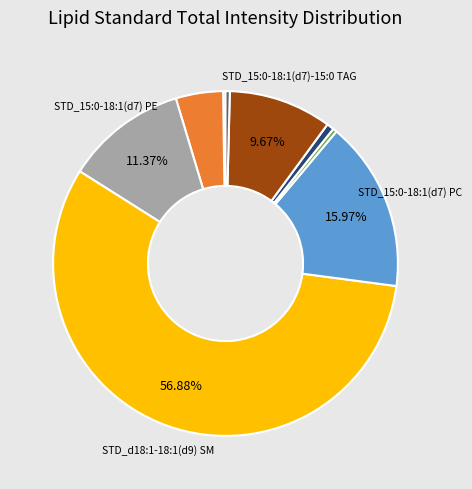

Is there a majority slice in this chart?

Yes